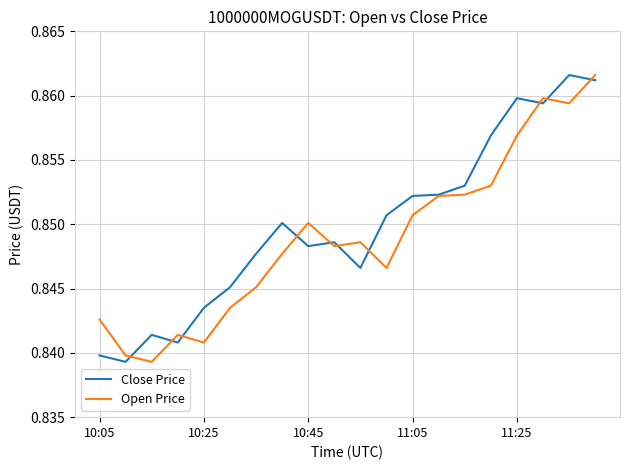

True or false: Close Price has more than 0 points higher than both neighbors.

True